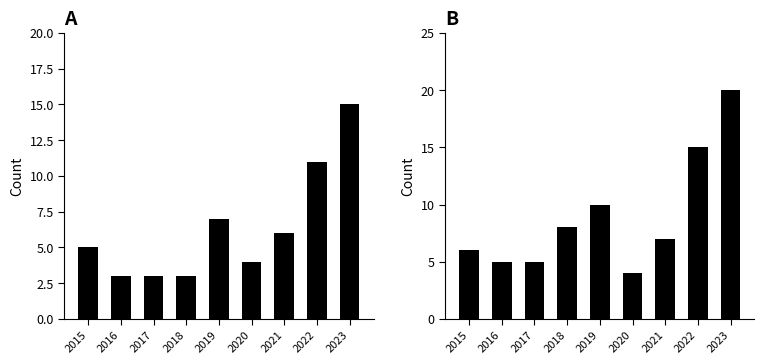

At how many categories does at least one series exceed 19?

1